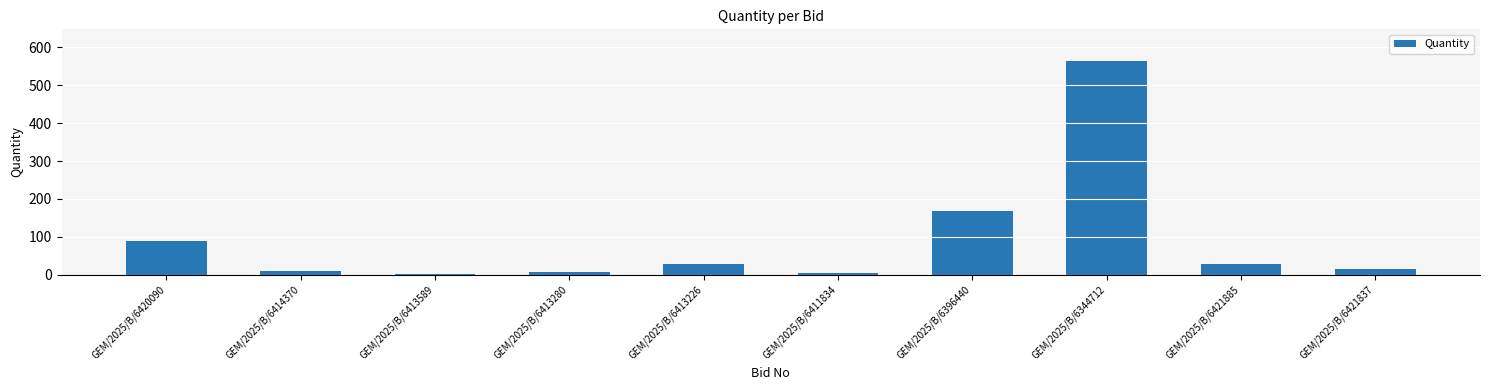

What is the maximum value shown in the chart?

563